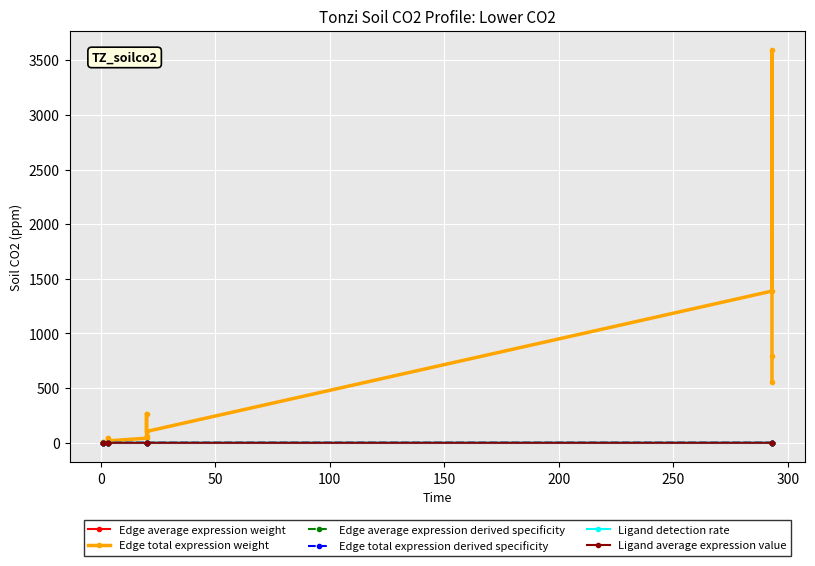

What is the value of the Ligand average expression value point at the 13th from the left?

0.1